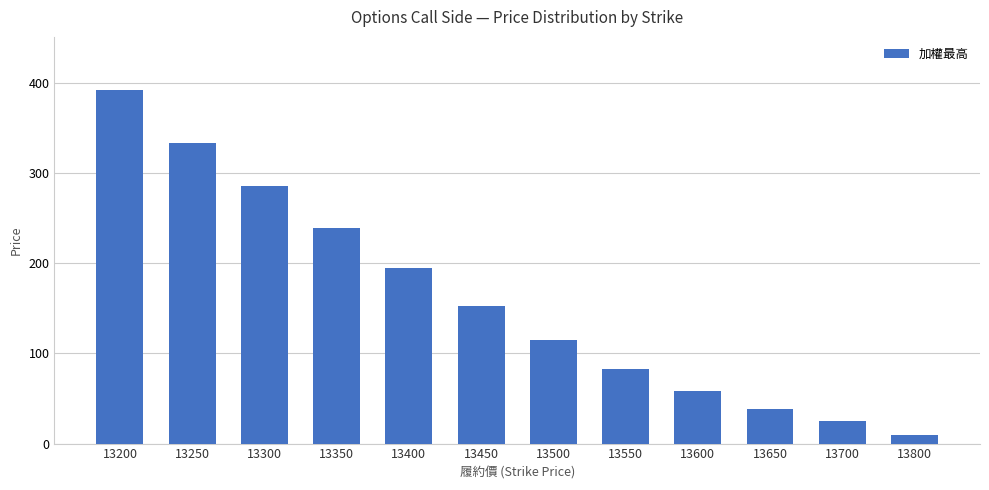

What is the sum of the values at 13300 and 13500?

400.0